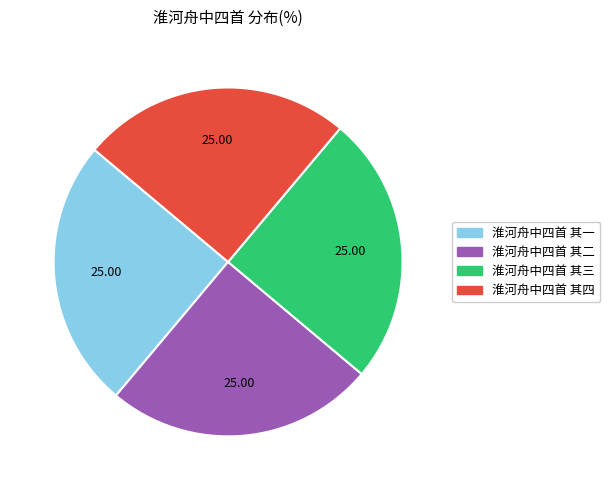

How many segments does this pie chart have?

4